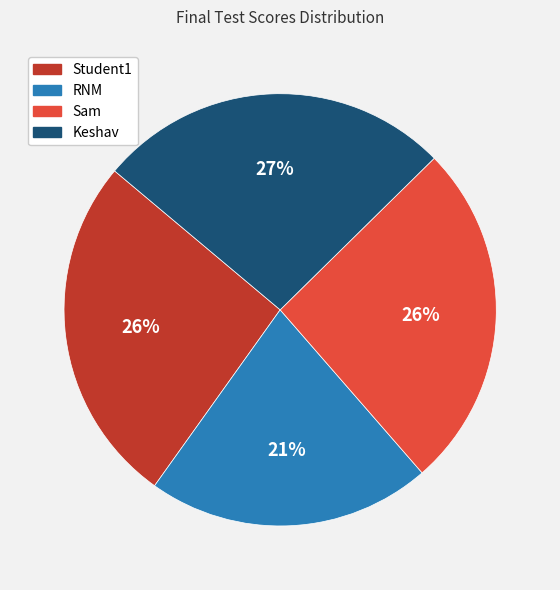

Count the number of slices in the pie.

4